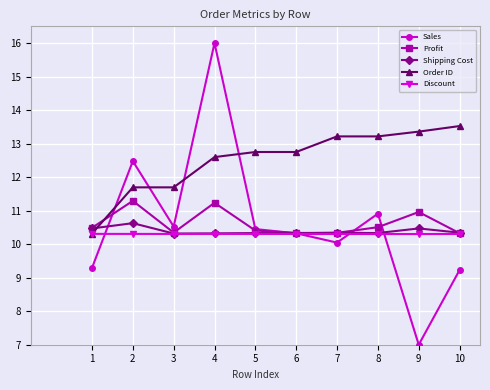

What is the average value of the Sales series?

10.6